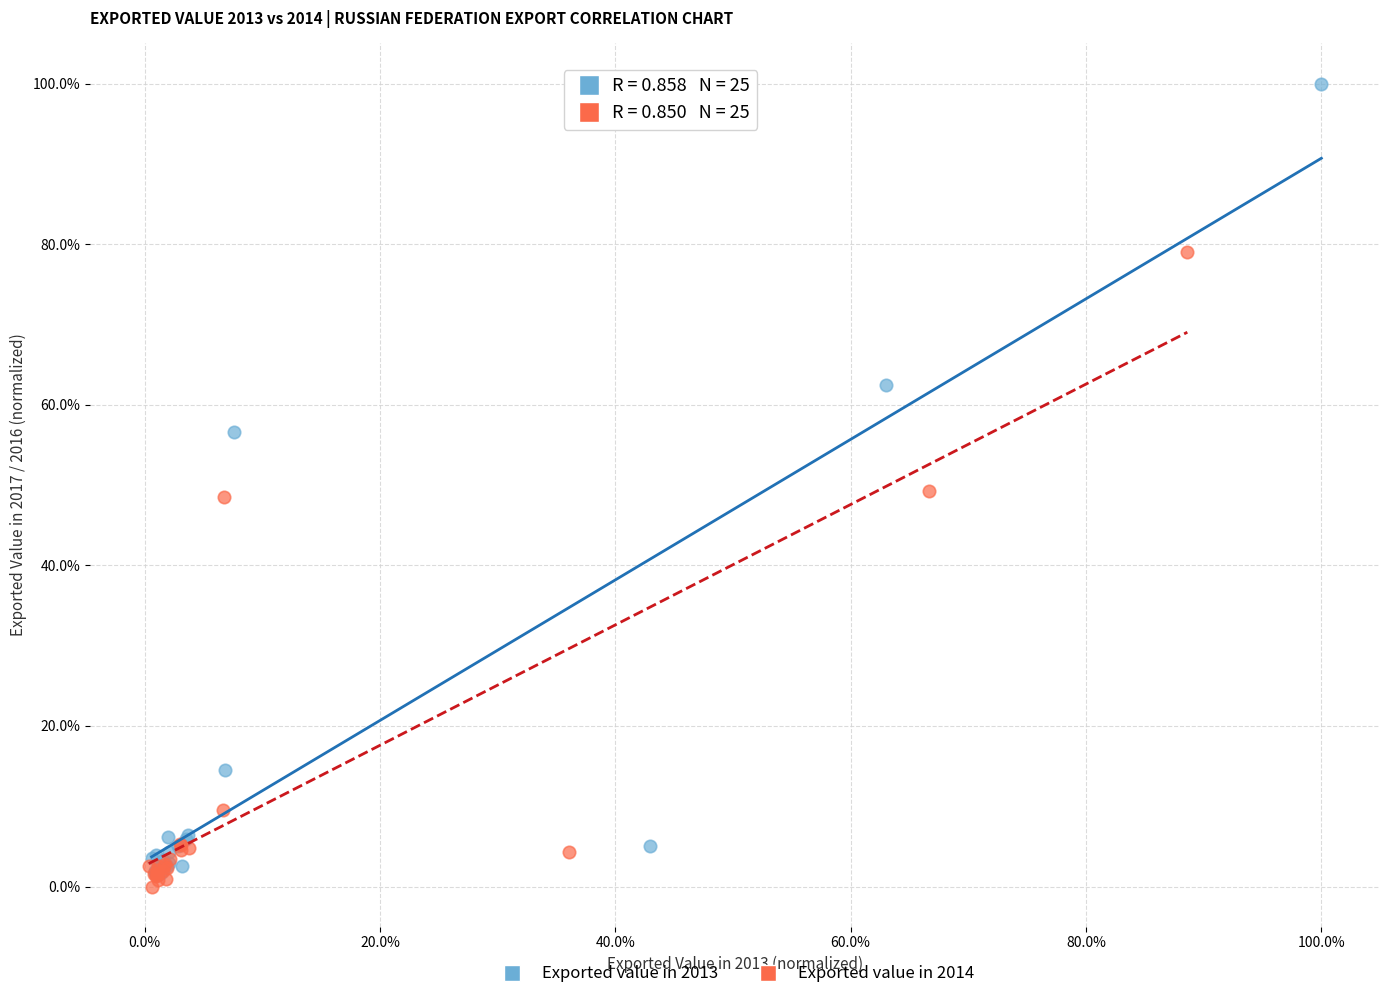

What are all the series names shown in the legend?

Exported value in 2013, Exported value in 2014